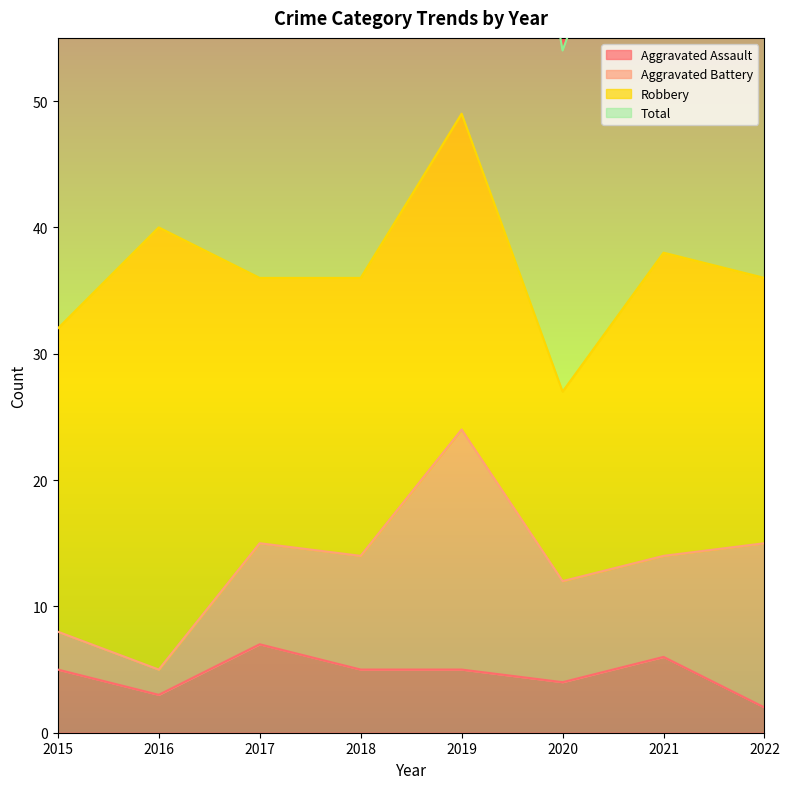

At how many categories does at least one series exceed 44?

8